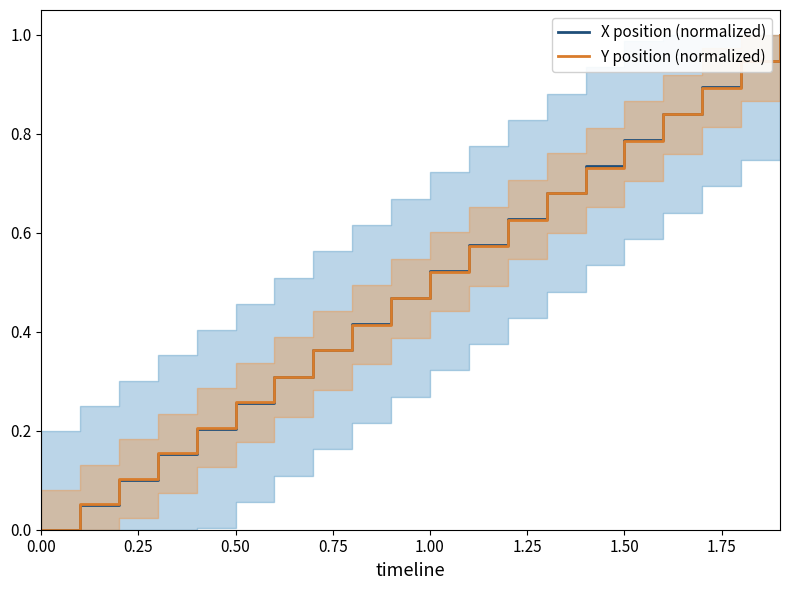

Which series has the largest total across all categories?

X position (normalized)